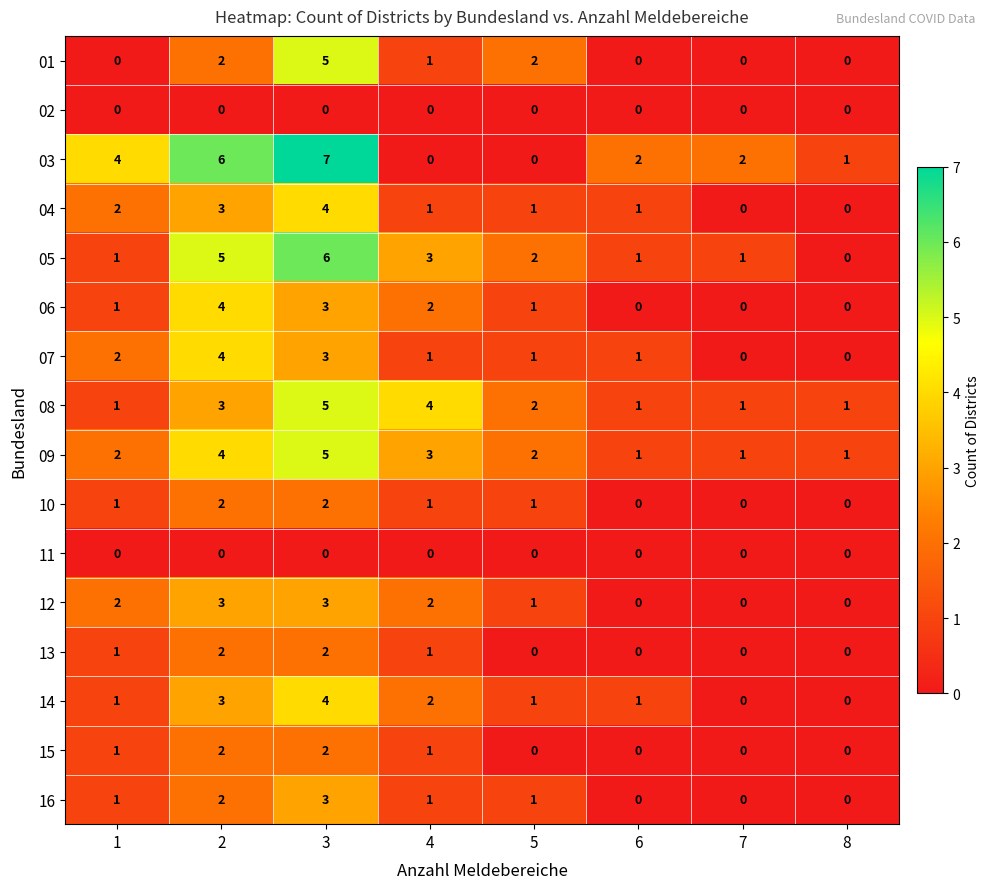

What is the average value of the 03 series?

3